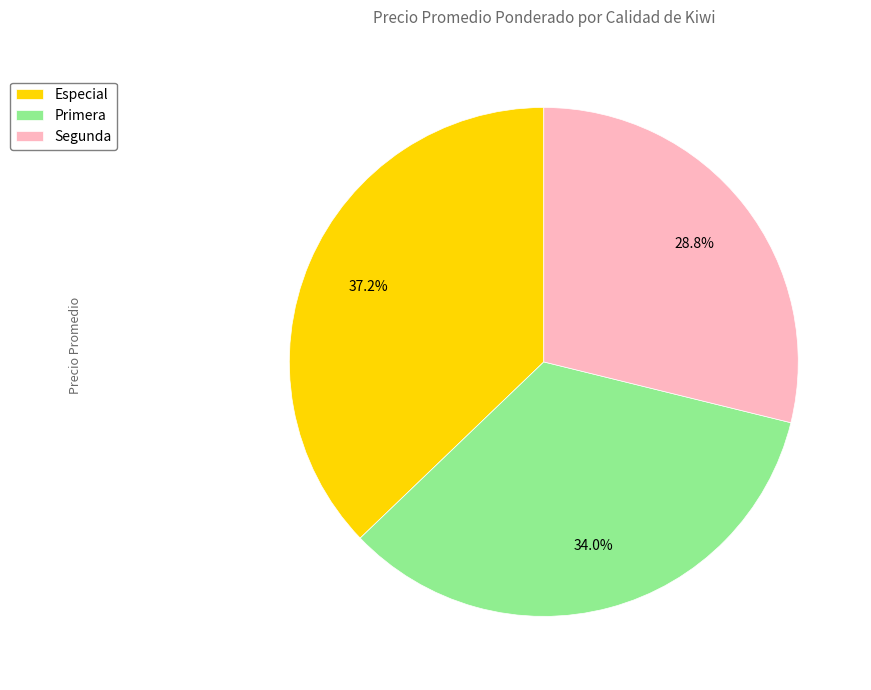

Between Segunda and Primera, which is larger?

Primera